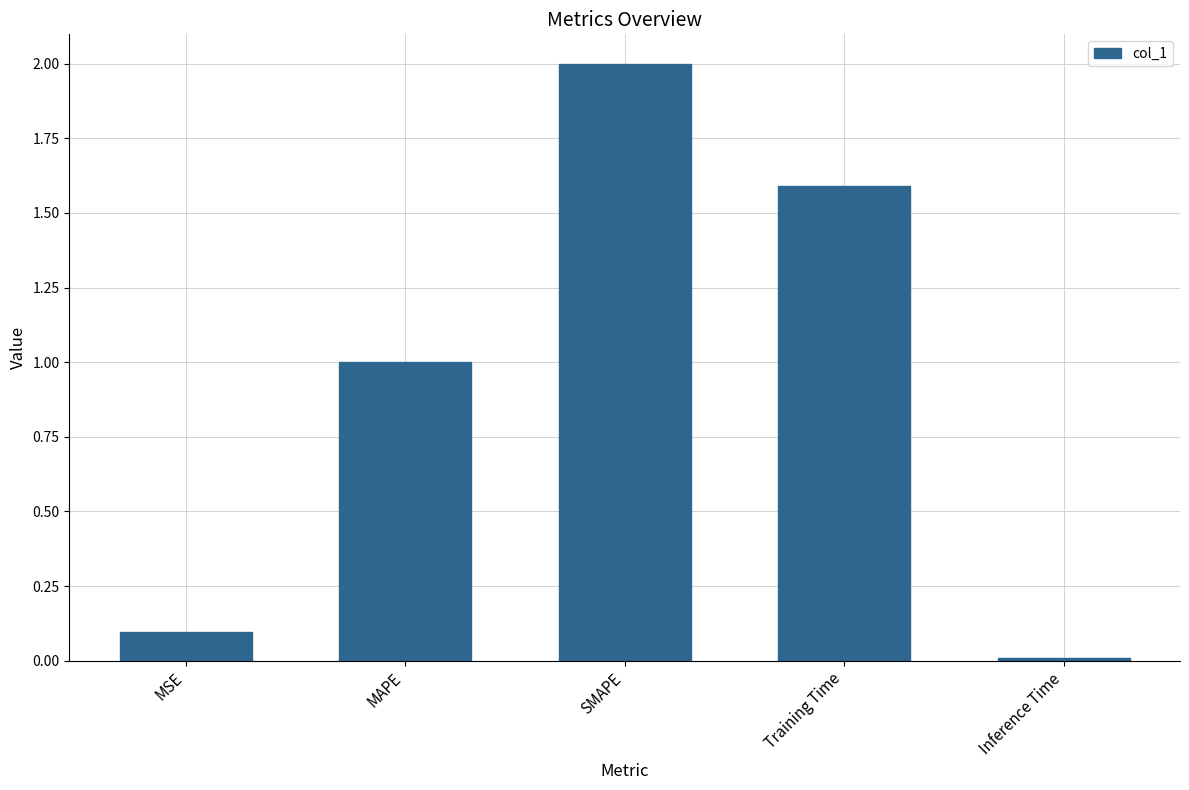

What is the label of the 5th bar from the right?

MSE